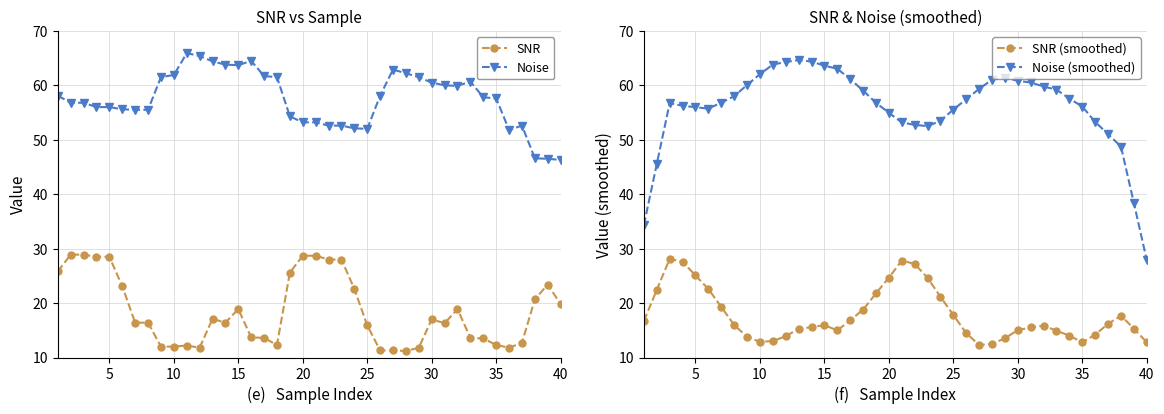

How many lines are shown in the chart?

4